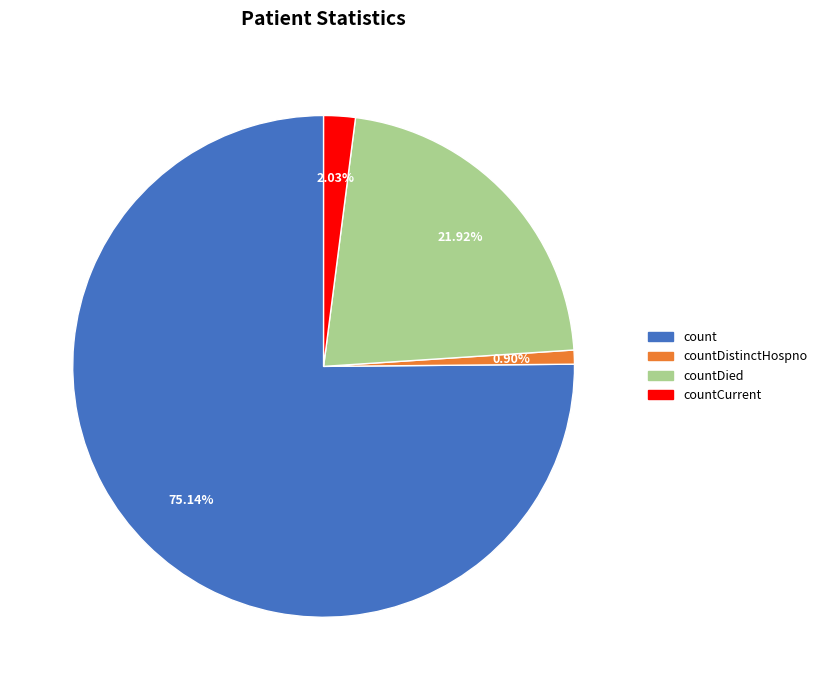

Does any single category account for the majority?

Yes